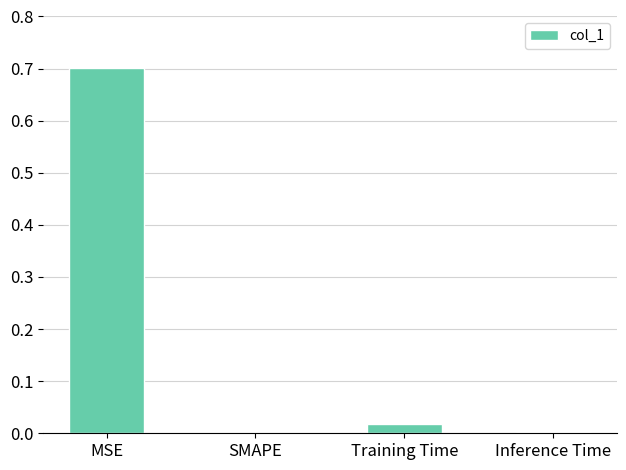

What is the sum of the values at MSE and SMAPE?

0.7